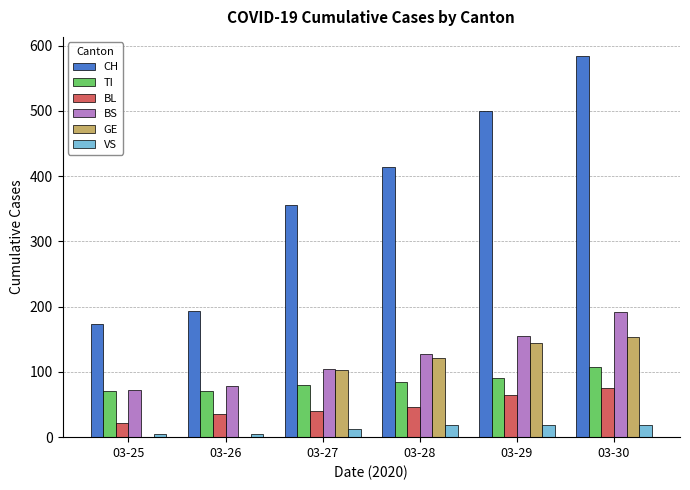

Is the value of BL at 03-27 greater than the value of TI at 03-29?

No